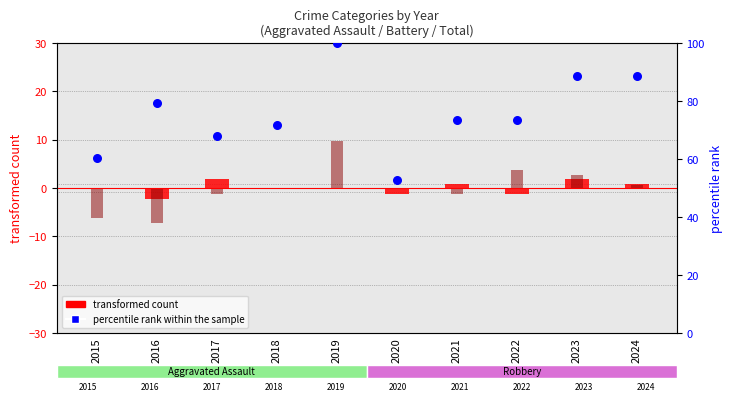

At how many categories does at least one series exceed 60?

9